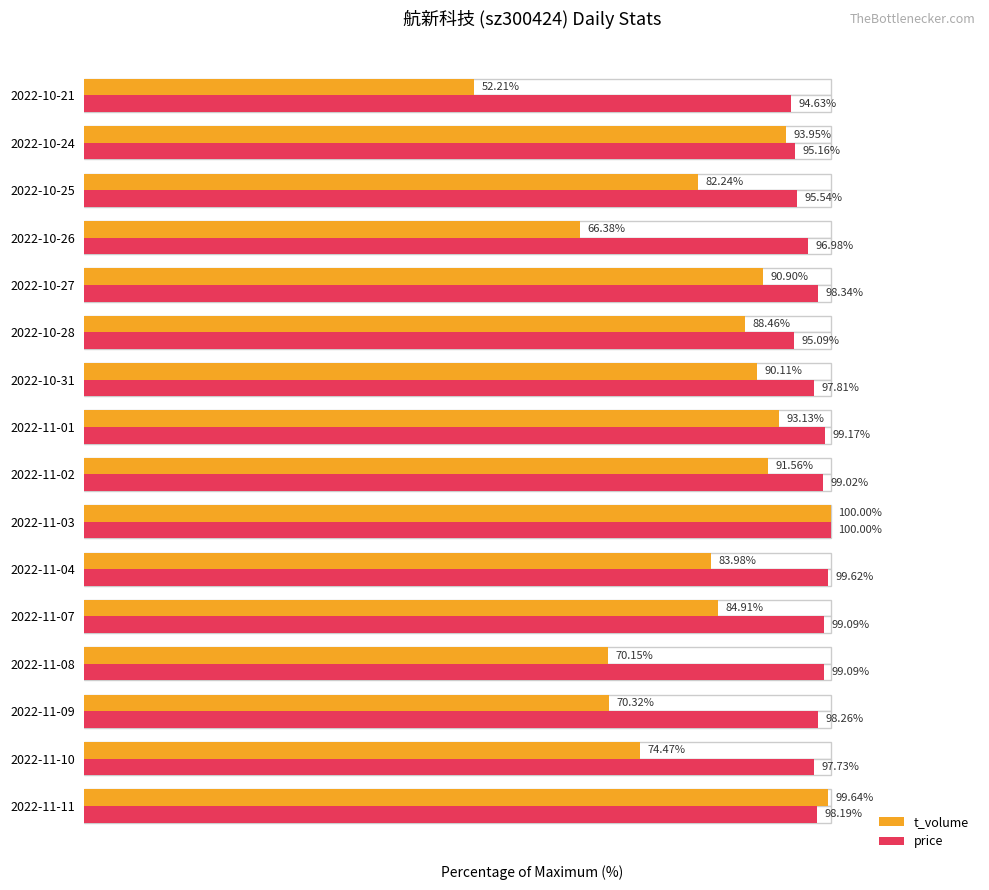

At 2022-10-21, list the series in order from smallest to largest.

t_volume, price